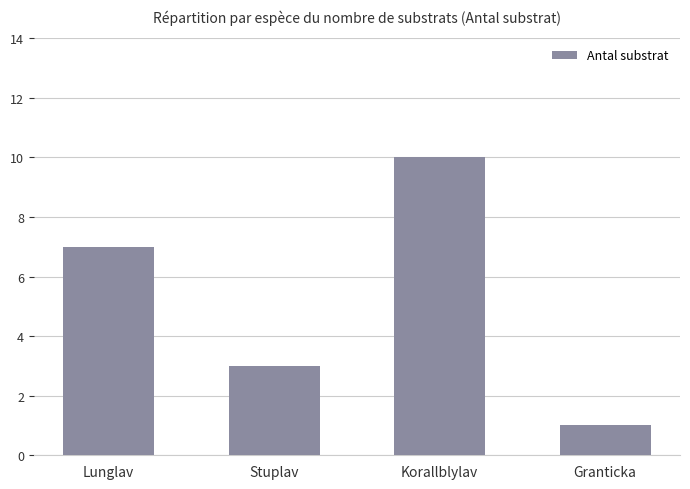

What is the label of the 2nd bar from the right?

Korallblylav